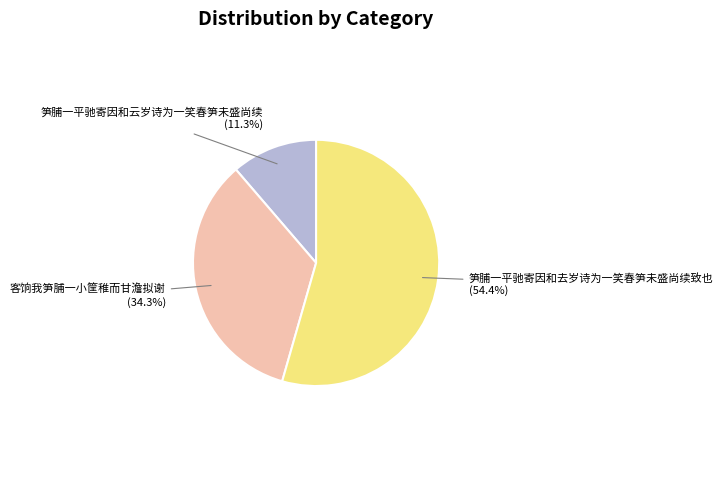

To the nearest percent, what portion does 笋脯一平驰寄因和去岁诗为一笑春笋未盛尚续致也 represent?

54%